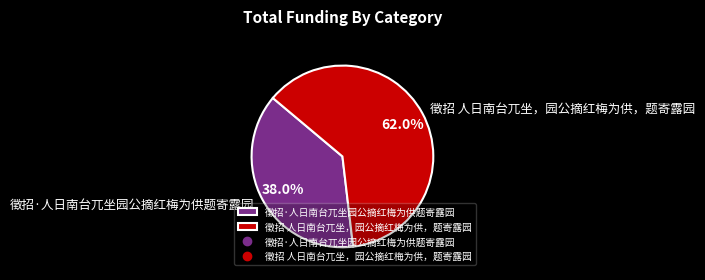

Rank the categories by value from lowest to highest.

徵招·人日南台兀坐园公摘红梅为供题寄露园, 徵招 人日南台兀坐，园公摘红梅为供，题寄露园